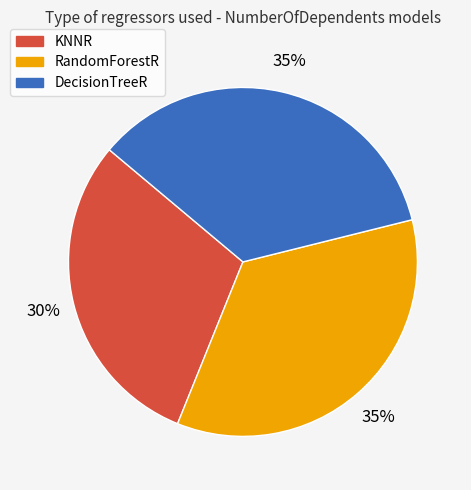

Do RandomForestR and KNNR together represent more than half of the pie?

Yes